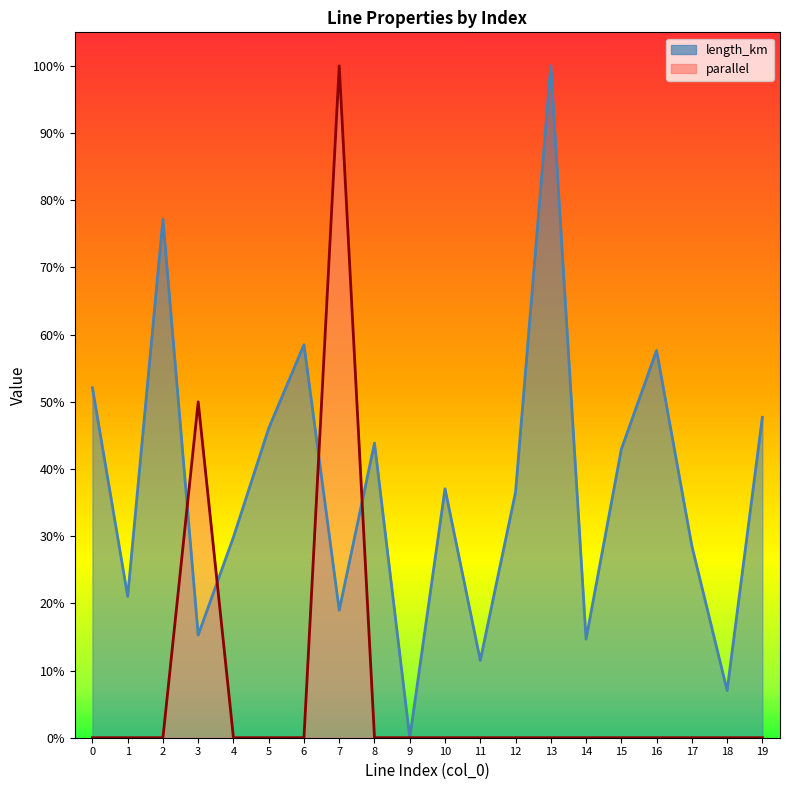

Which series has the widest spread of values?

parallel